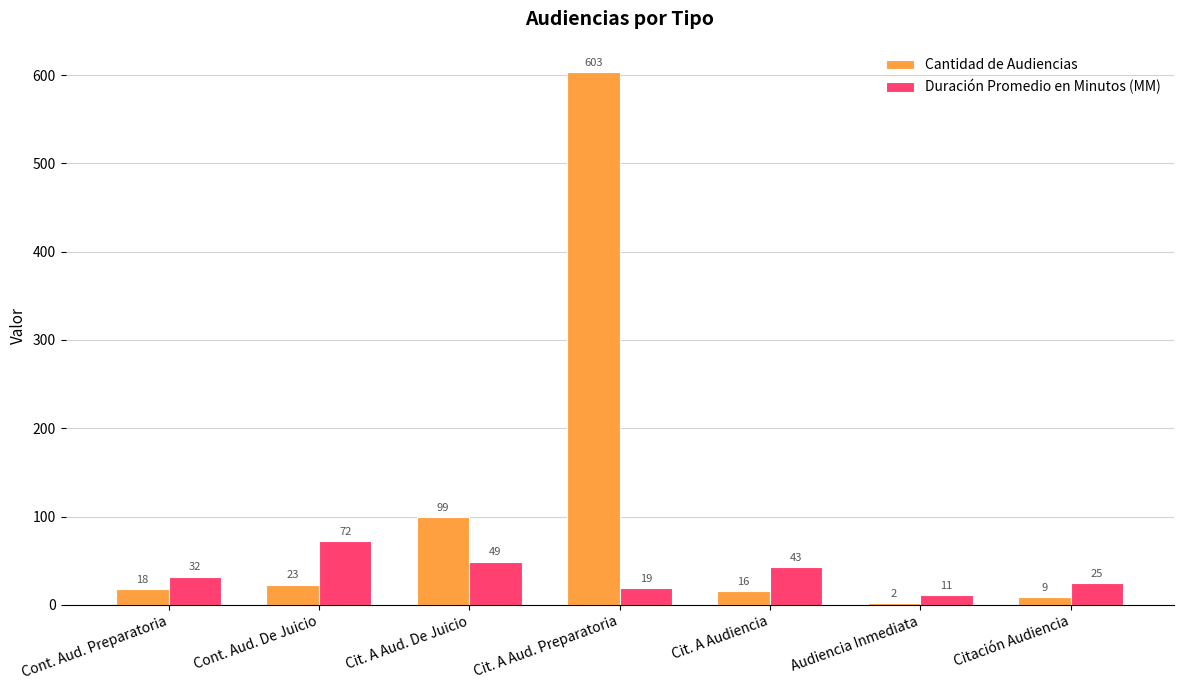

Which series has the widest spread of values?

Cantidad de Audiencias